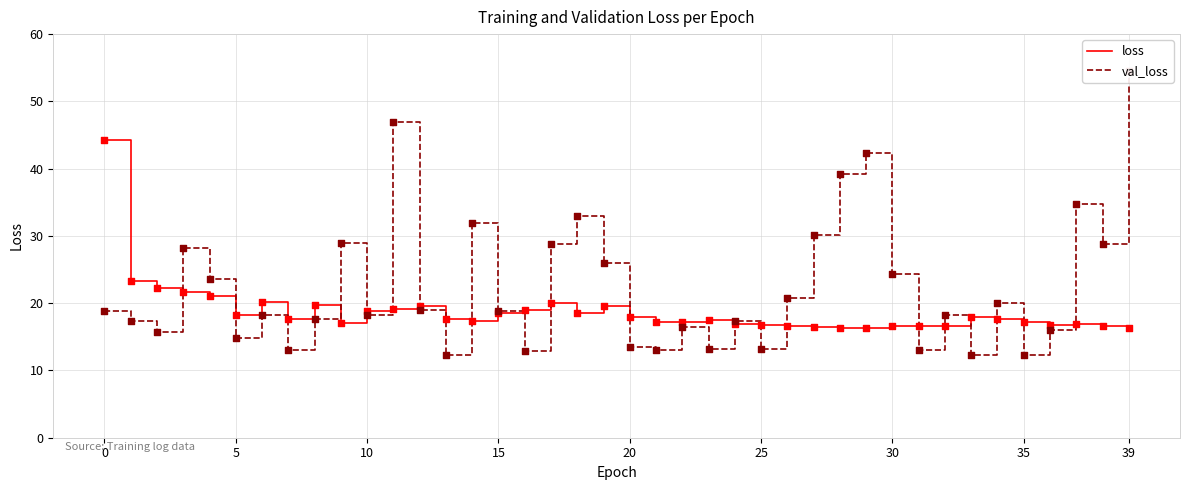

What are all the series names shown in the legend?

loss, val_loss